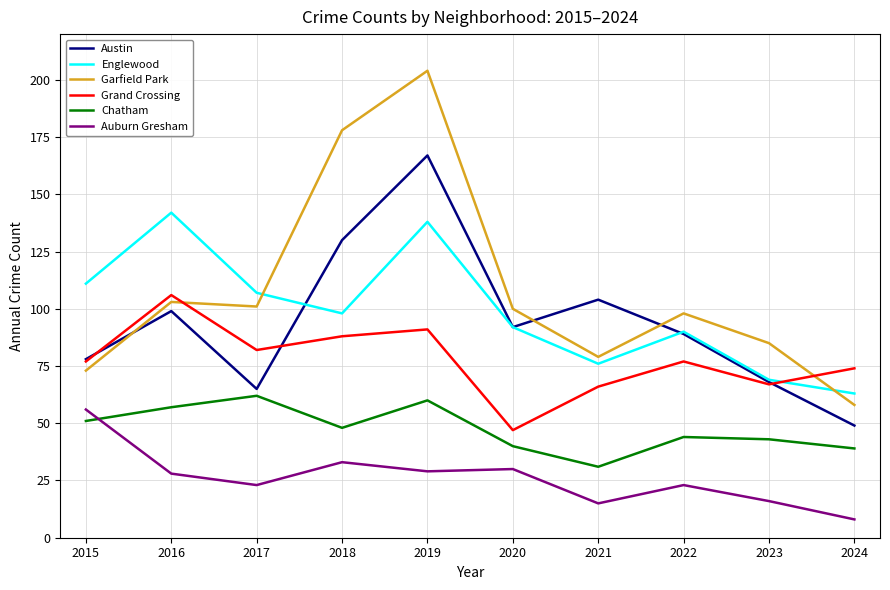

How many values in the Chatham series are below 48?

5